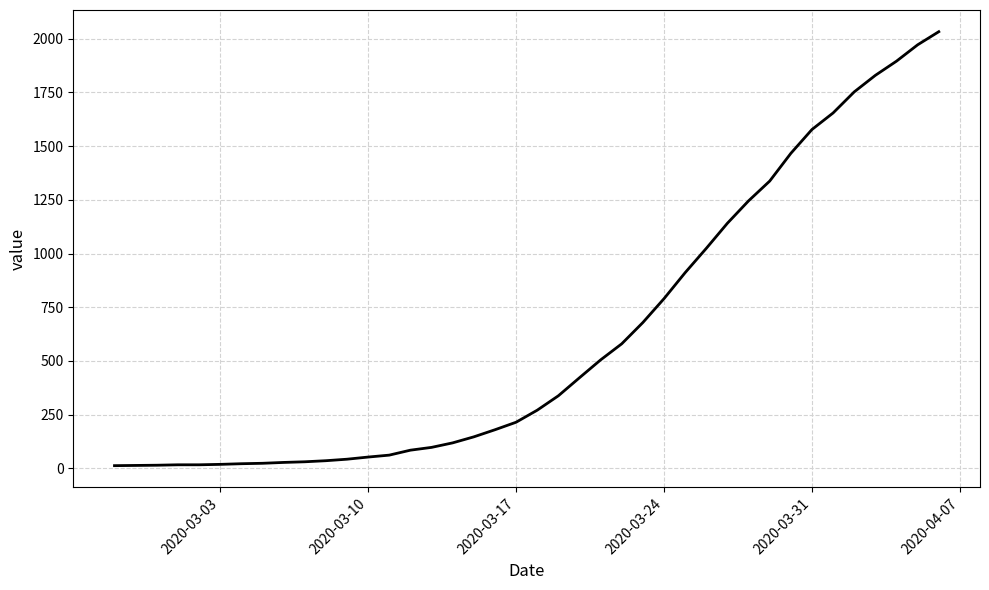

What is the greatest value displayed?

2032